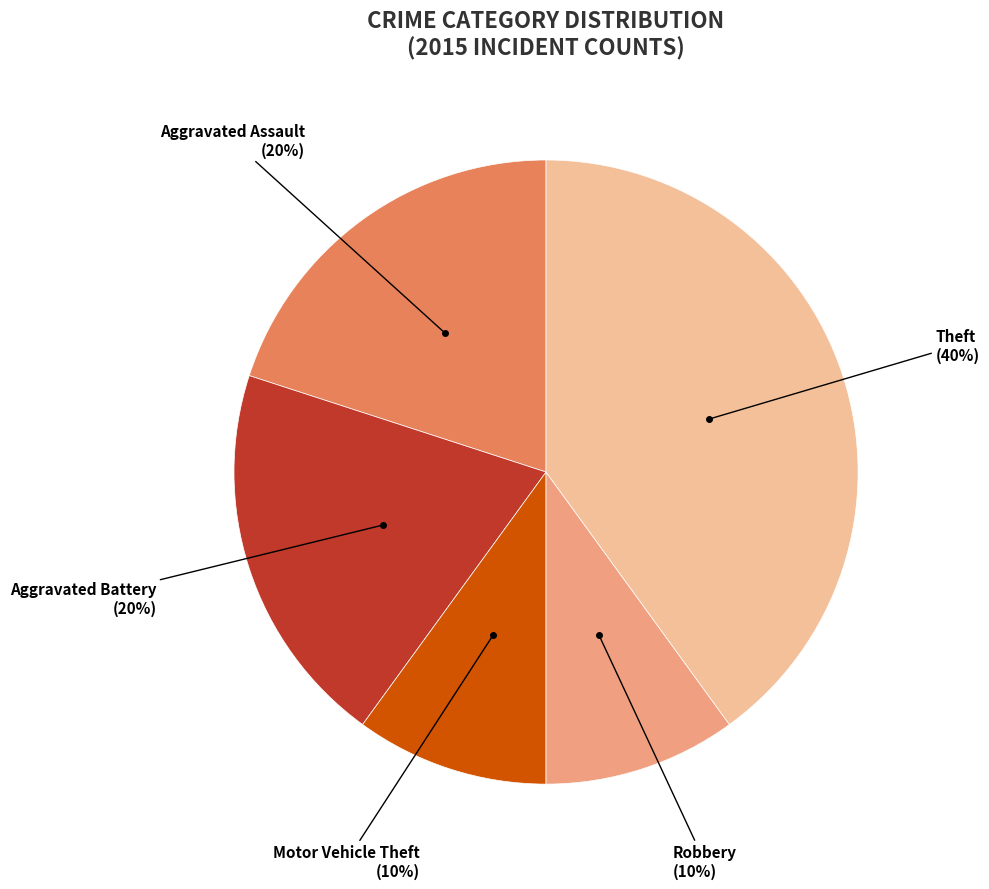

To the nearest percent, what is the average slice percentage?

20%